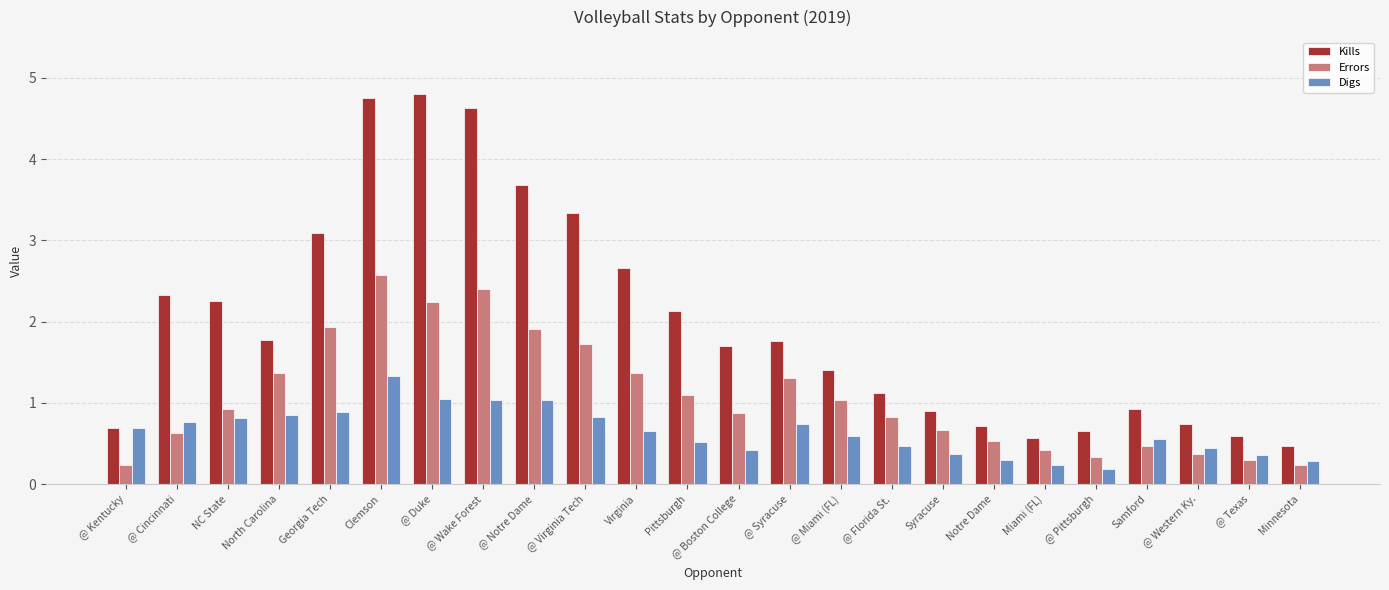

What is the sum of the Digs values at @ Wake Forest and Miami (FL)?

1.3